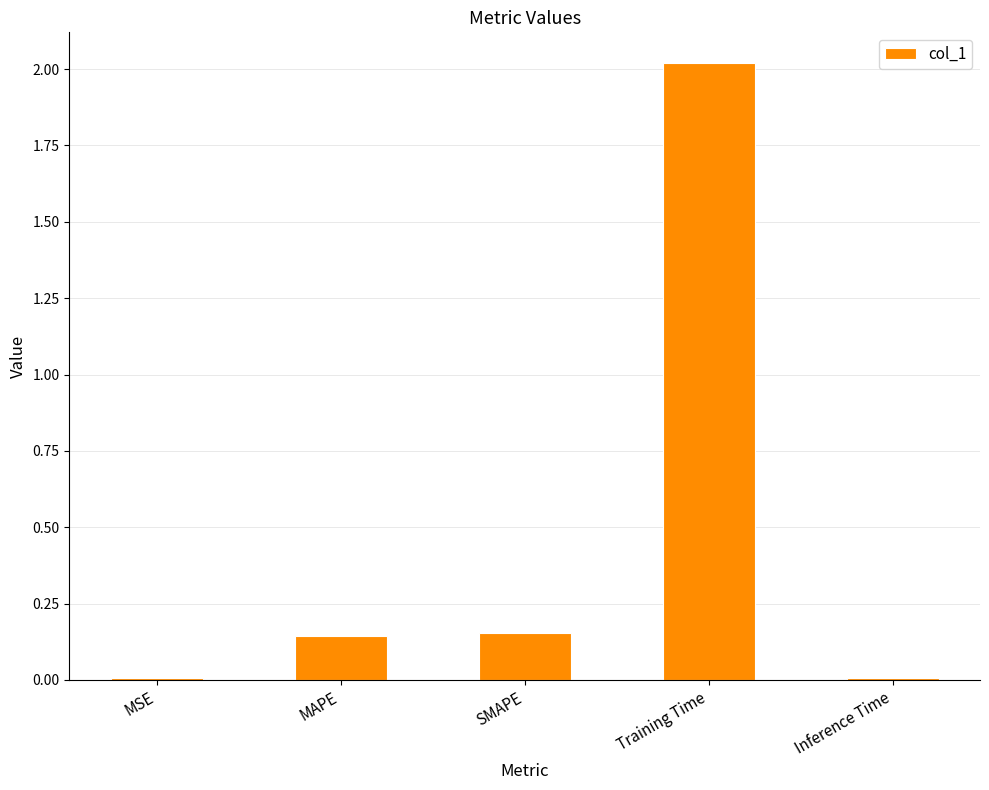

What is the change in value from SMAPE to Training Time?

+1.9